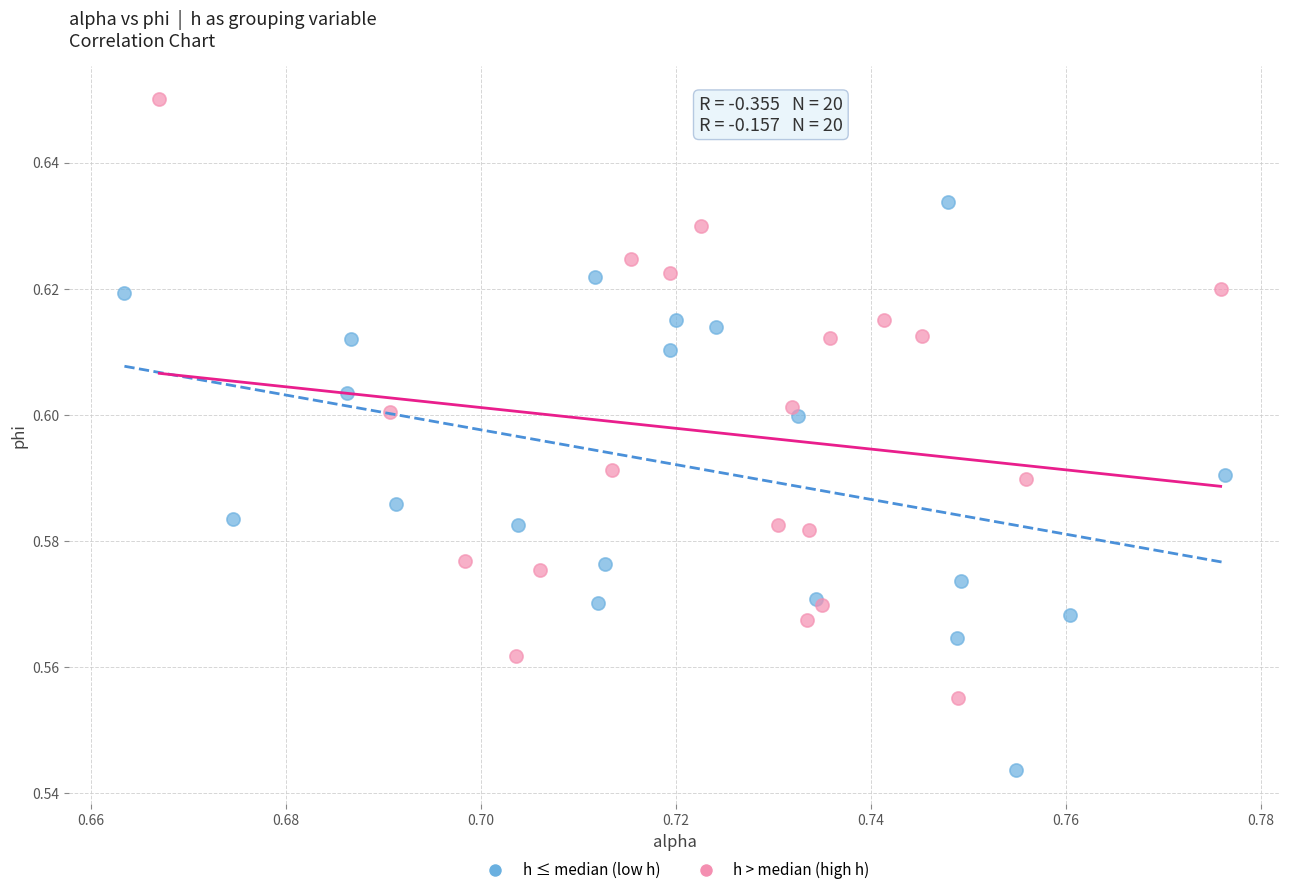

Which series reaches the minimum Y coordinate?

h ≤ median (low h)